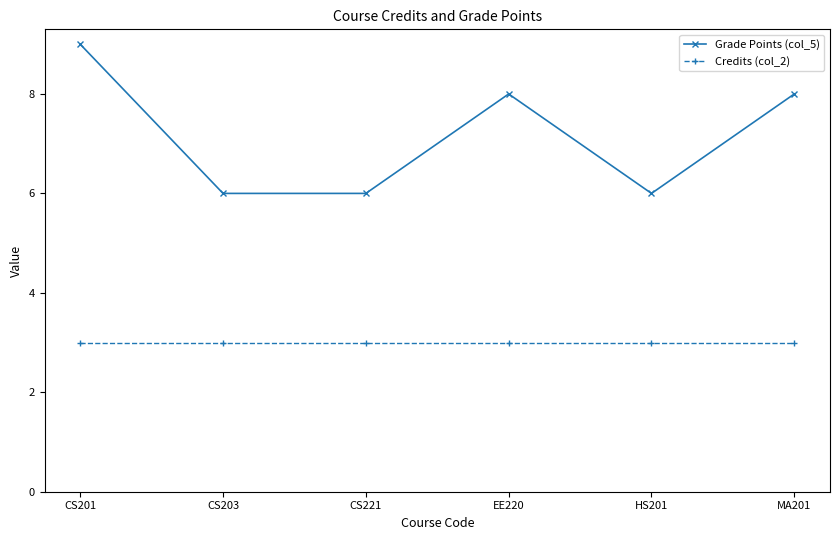

What is the value of the Grade Points (col_5) point at the 1st from the left?

9